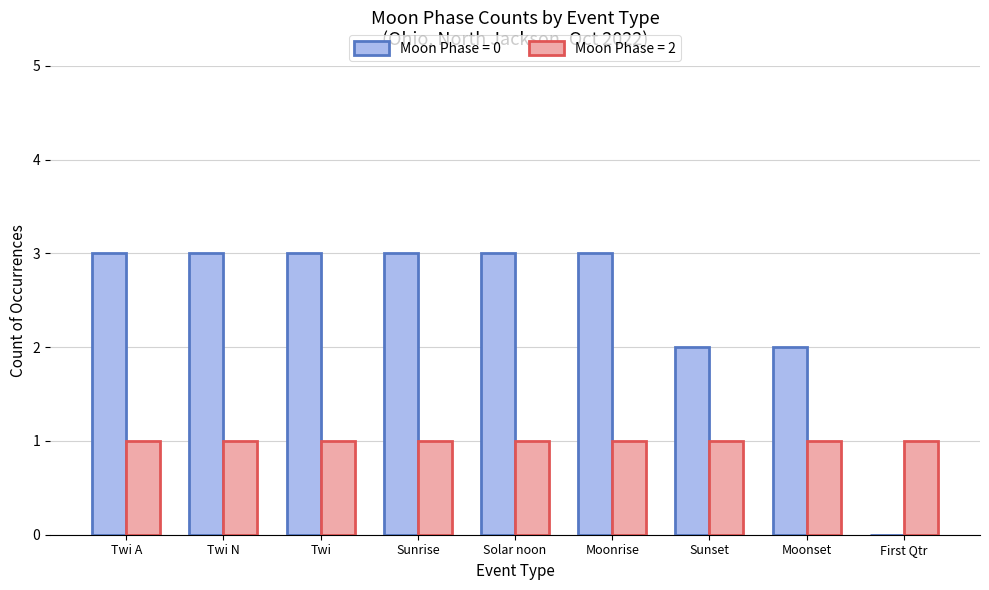

Reading right to left, what are all the values shown in this chart?

Moon Phase = 0: First Qtr=0	Moonset=2	Sunset=2	Moonrise=3	Solar noon=3	Sunrise=3	Twi=3	Twi N=3	Twi A=3
Moon Phase = 2: First Qtr=1	Moonset=1	Sunset=1	Moonrise=1	Solar noon=1	Sunrise=1	Twi=1	Twi N=1	Twi A=1